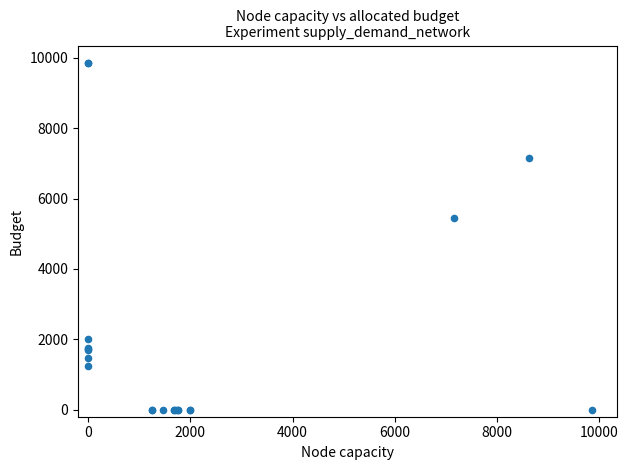

What Y value in the scatter plot is closest to 4929?

5435